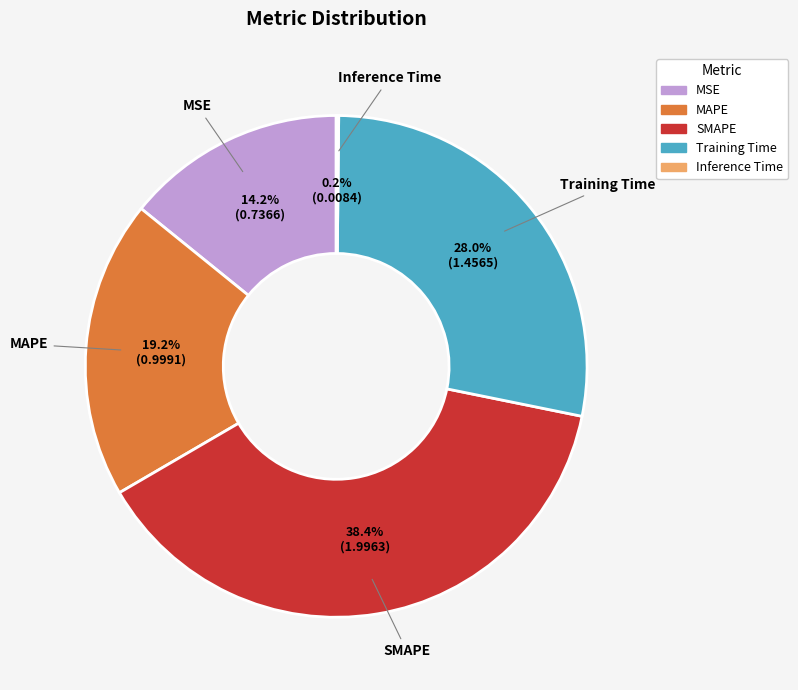

To the nearest percent, what is the average slice percentage?

20%